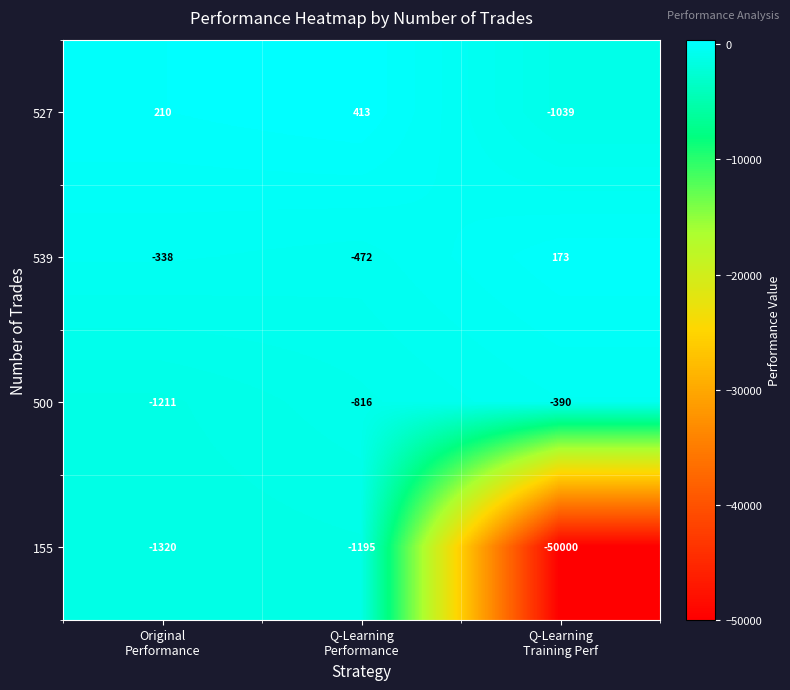

What is the minimum value shown in the chart?

-50000